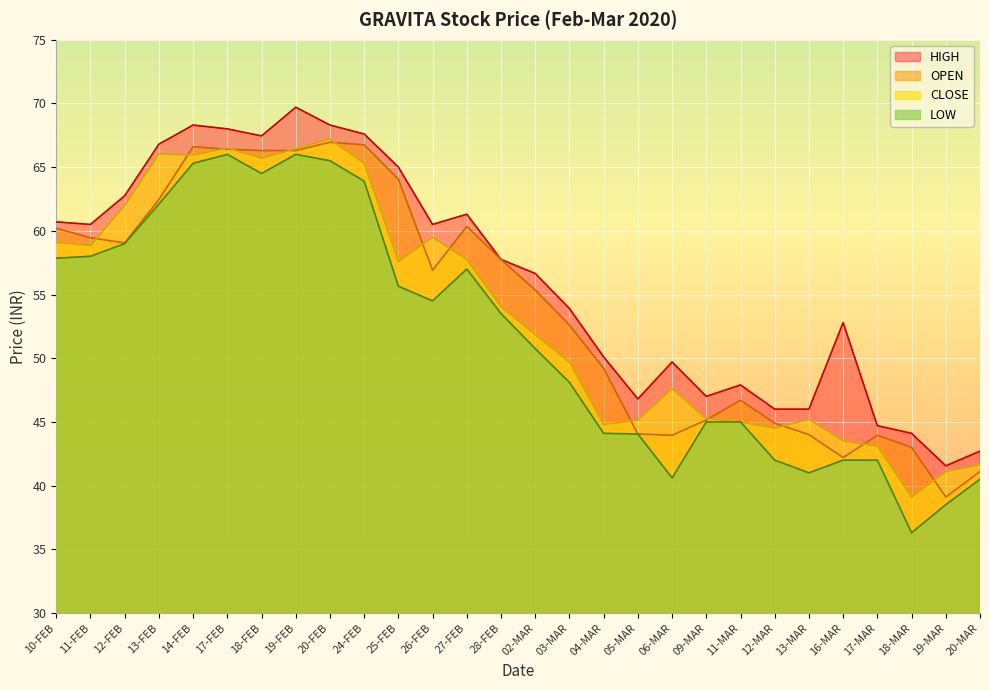

Which category has the lowest value across all series?

18-MAR